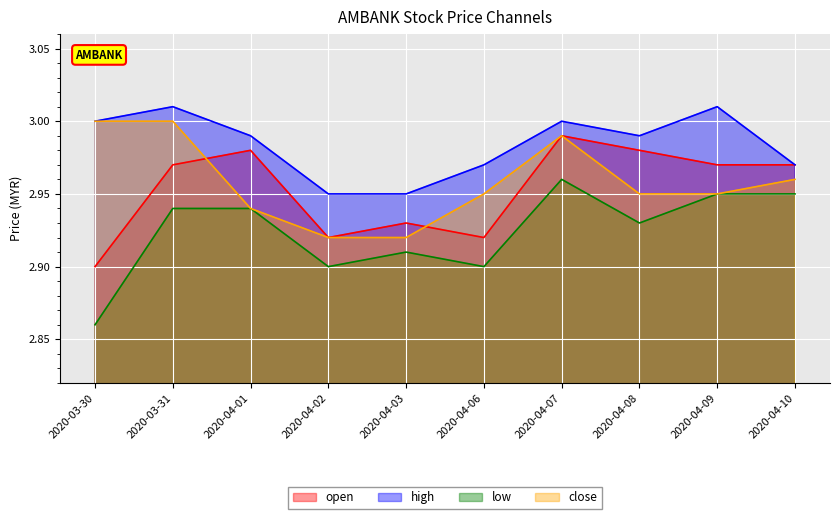

The low series shows 5.1 at 2020-04-02. True or false?

False